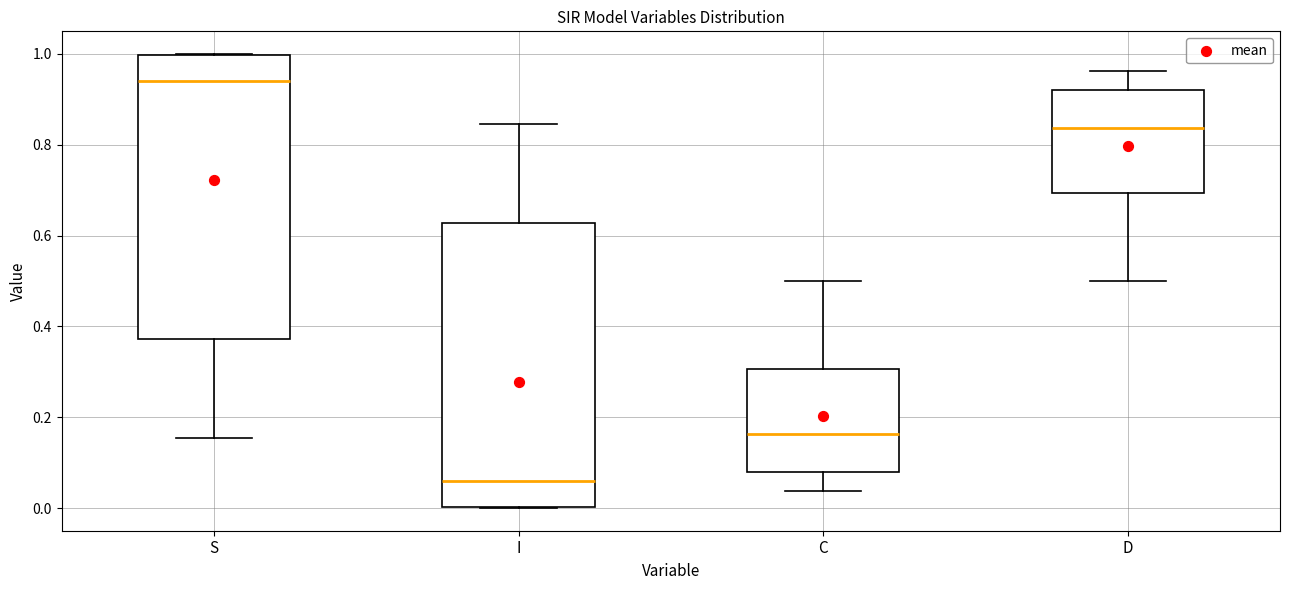

Reading left to right, read every box against the y-axis: the position of its median line, the range the box covers, and the ends of its whiskers. The values are not printed on the chart, so give them approximately, as read against the axis.

S: median 0.94, box 0.38 to 1.00, whiskers 0.16 to 1.00
I: median 0.06, box 0.00 to 0.62, whiskers 0.00 to 0.84
C: median 0.16, box 0.08 to 0.30, whiskers 0.04 to 0.50
D: median 0.84, box 0.70 to 0.92, whiskers 0.50 to 0.96